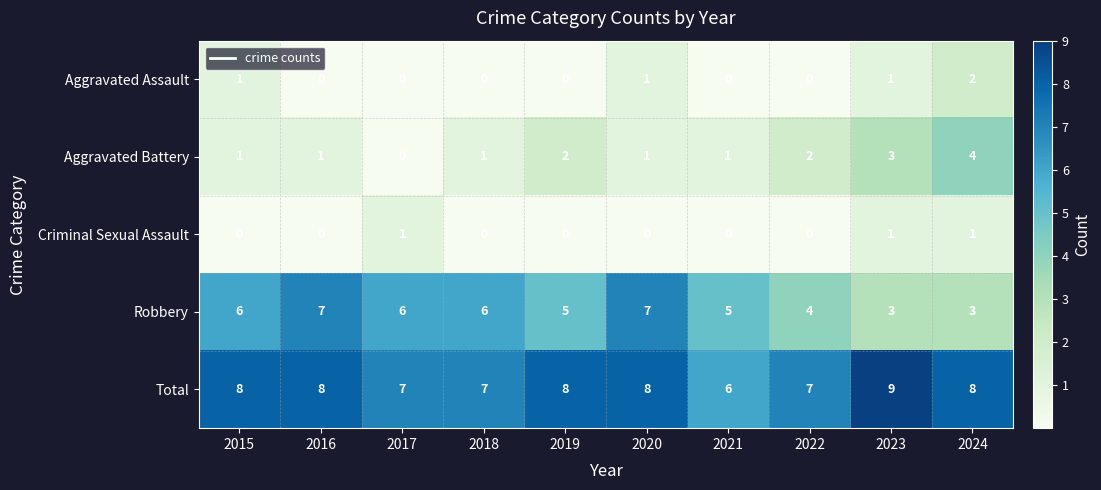

The Aggravated Battery series shows 4 at 2024. True or false?

True